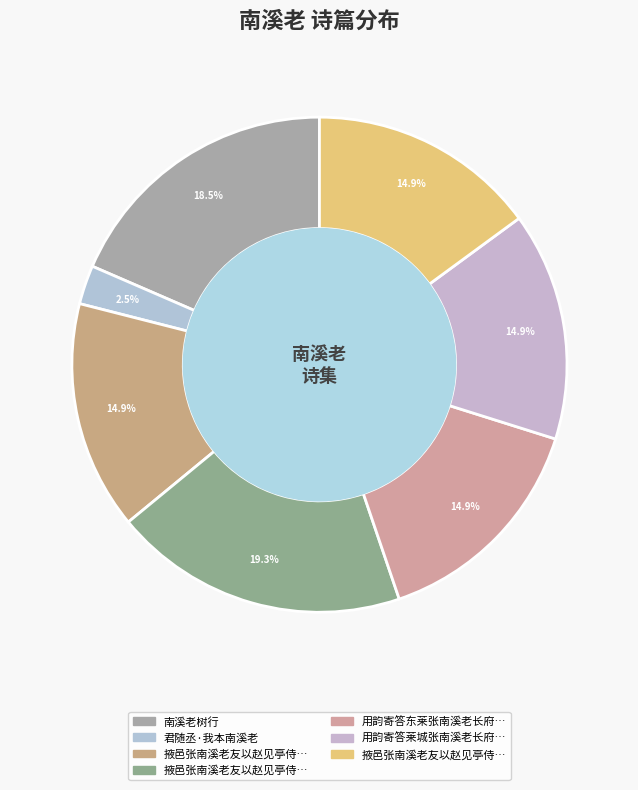

Which slice is the smallest?

君随丞·我本南溪老